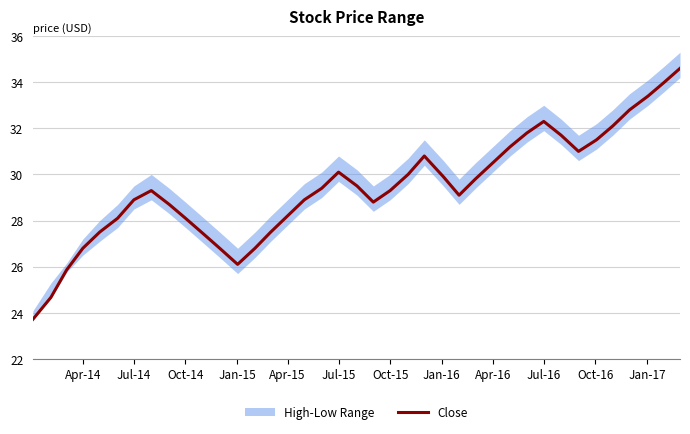

Reading right to left, transcribe all the data shown in this chart.

34.6	34.0	33.4	32.8	32.1	31.5	31.0	31.7	32.3	31.8	31.2	30.5	29.8	29.1	29.9	30.8	30.0	29.3	28.8	29.5	30.1	29.4	28.9	28.2	27.5	26.8	26.1	26.8	27.4	28.1	28.7	29.3	28.9	28.1	27.5	26.8	25.9	24.7	23.7